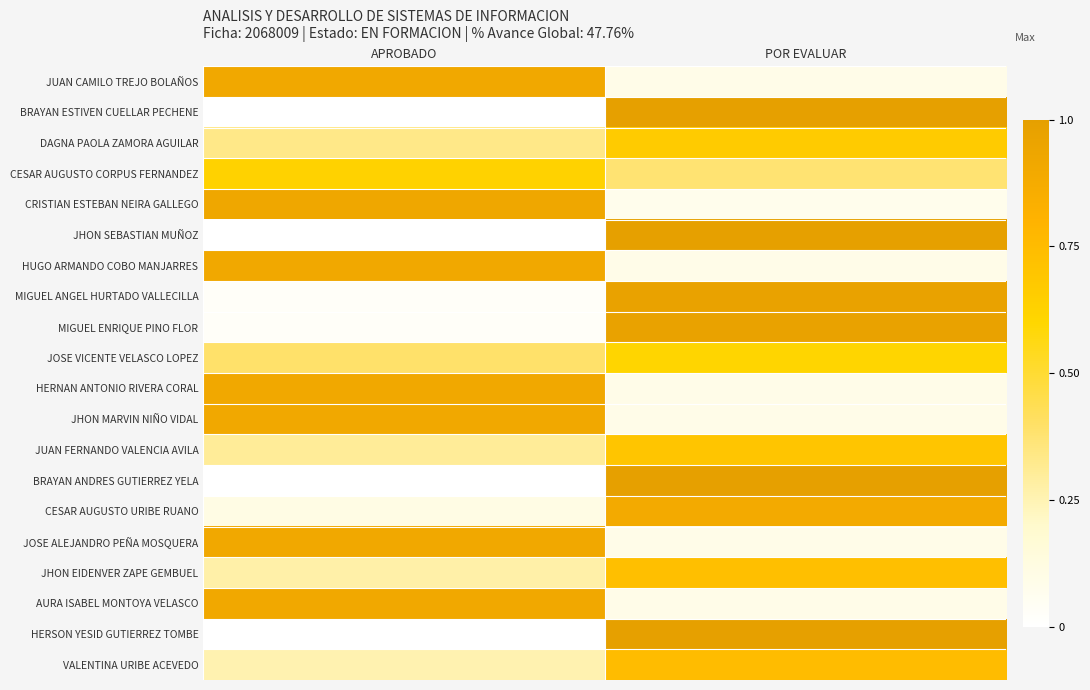

Reading right to left, transcribe all the data shown in this chart.

JUAN CAMILO TREJO BOLAÑOS: POR EVALUAR=0.1	APROBADO=0.9
BRAYAN ESTIVEN CUELLAR PECHENE: POR EVALUAR=1.0	APROBADO=0.0
DAGNA PAOLA ZAMORA AGUILAR: POR EVALUAR=0.7	APROBADO=0.3
CESAR AUGUSTO CORPUS FERNANDEZ: POR EVALUAR=0.4	APROBADO=0.6
CRISTIAN ESTEBAN NEIRA GALLEGO: POR EVALUAR=0.1	APROBADO=0.9
JHON SEBASTIAN MUÑOZ: POR EVALUAR=1.0	APROBADO=0.0
HUGO ARMANDO COBO MANJARRES: POR EVALUAR=0.1	APROBADO=0.9
MIGUEL ANGEL HURTADO VALLECILLA: POR EVALUAR=1.0	APROBADO=0.0
MIGUEL ENRIQUE PINO FLOR: POR EVALUAR=1.0	APROBADO=0.0
JOSE VICENTE VELASCO LOPEZ: POR EVALUAR=0.6	APROBADO=0.4
HERNAN ANTONIO RIVERA CORAL: POR EVALUAR=0.1	APROBADO=0.9
JHON MARVIN NIÑO VIDAL: POR EVALUAR=0.1	APROBADO=0.9
JUAN FERNANDO VALENCIA AVILA: POR EVALUAR=0.7	APROBADO=0.3
BRAYAN ANDRES GUTIERREZ YELA: POR EVALUAR=1.0	APROBADO=0.0
CESAR AUGUSTO URIBE RUANO: POR EVALUAR=0.9	APROBADO=0.1
JOSE ALEJANDRO PEÑA MOSQUERA: POR EVALUAR=0.1	APROBADO=0.9
JHON EIDENVER ZAPE GEMBUEL: POR EVALUAR=0.7	APROBADO=0.3
AURA ISABEL MONTOYA VELASCO: POR EVALUAR=0.1	APROBADO=0.9
HERSON YESID GUTIERREZ TOMBE: POR EVALUAR=1.0	APROBADO=0.0
VALENTINA URIBE ACEVEDO: POR EVALUAR=0.7	APROBADO=0.3